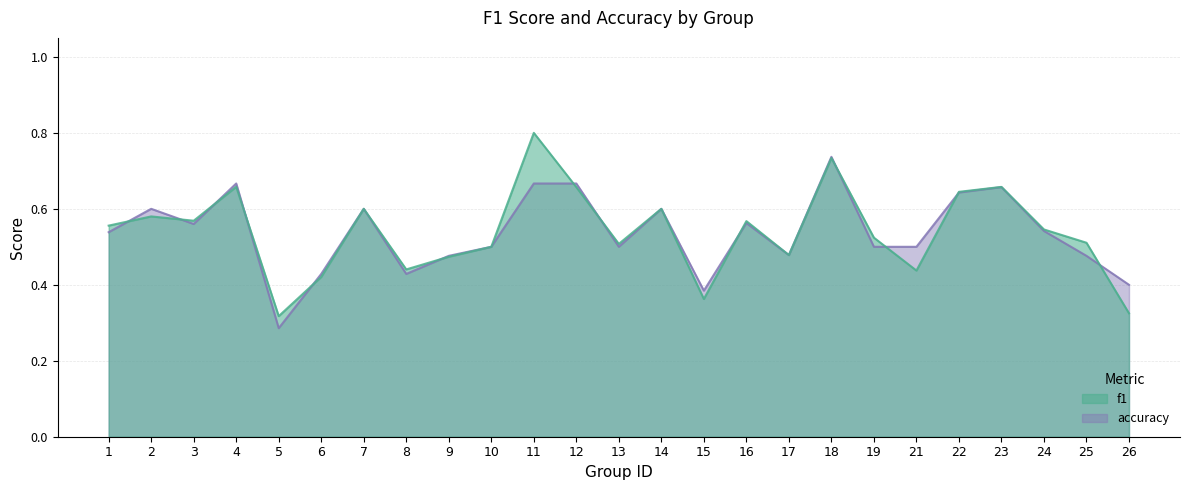

Reading left to right, extract all data points from this chart.

f1: 0.6	0.6	0.6	0.7	0.3	0.4	0.6	0.4	0.5	0.5	0.8	0.7	0.5	0.6	0.4	0.6	0.5	0.7	0.5	0.4	0.6	0.7	0.5	0.5	0.3
accuracy: 0.5	0.6	0.6	0.7	0.3	0.4	0.6	0.4	0.5	0.5	0.7	0.7	0.5	0.6	0.4	0.6	0.5	0.7	0.5	0.5	0.6	0.7	0.5	0.5	0.4